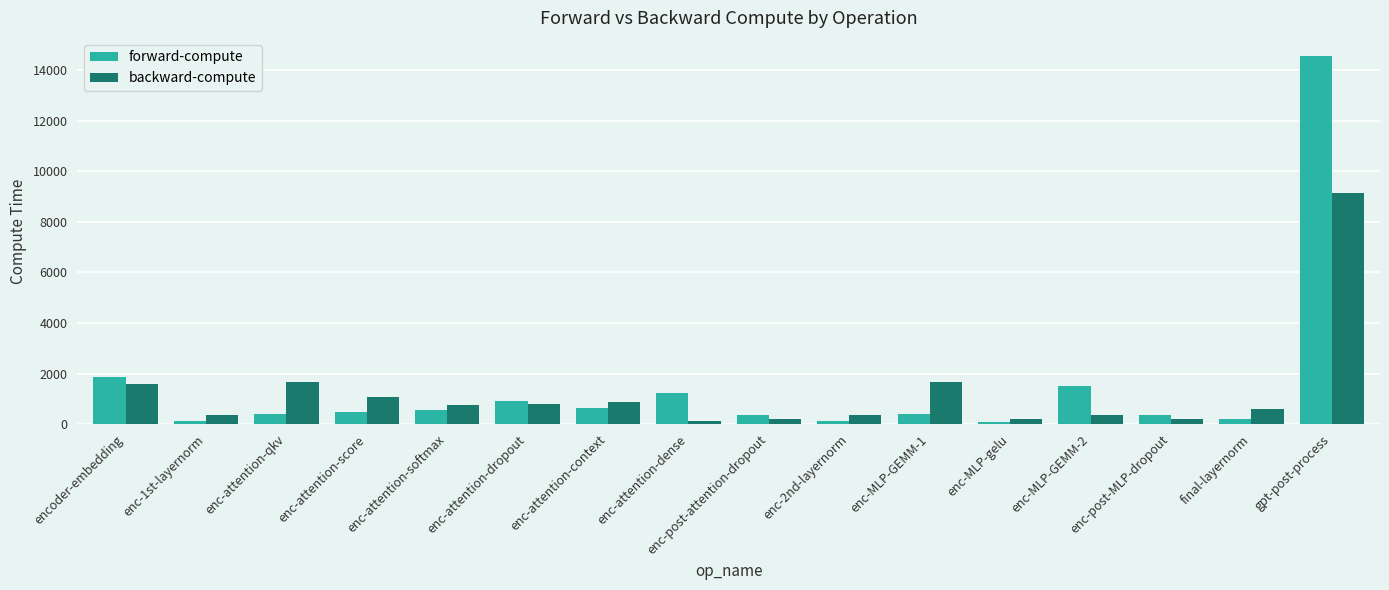

Where is forward-compute nearest to the value 7319?

encoder-embedding